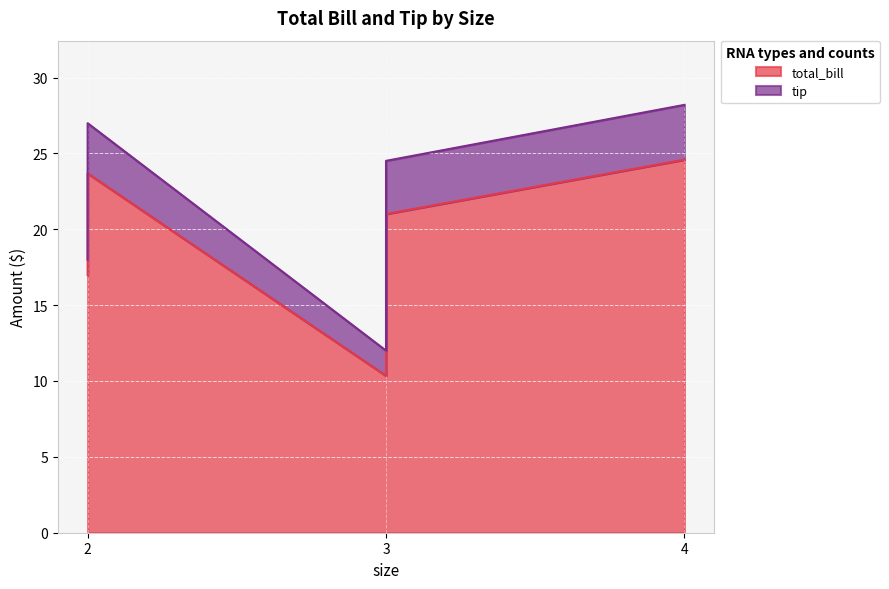

Between 2 and 4, which is larger?

4